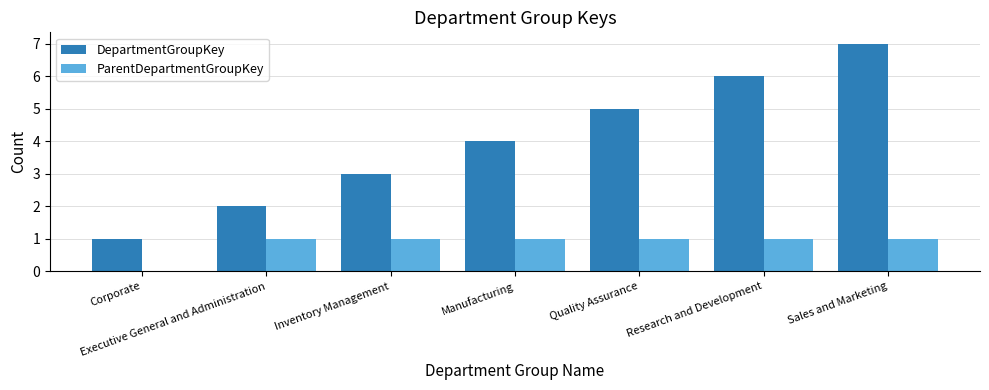

Which series has the largest range (max minus min)?

DepartmentGroupKey